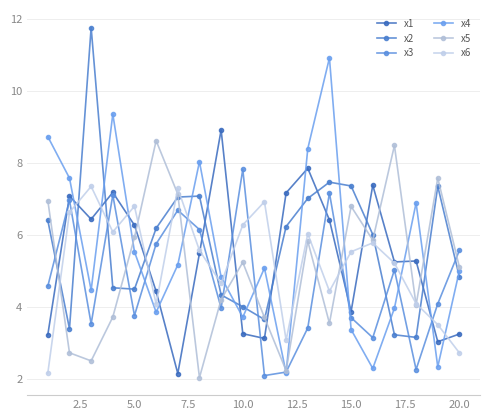

What is the maximum value shown in the chart?

11.8